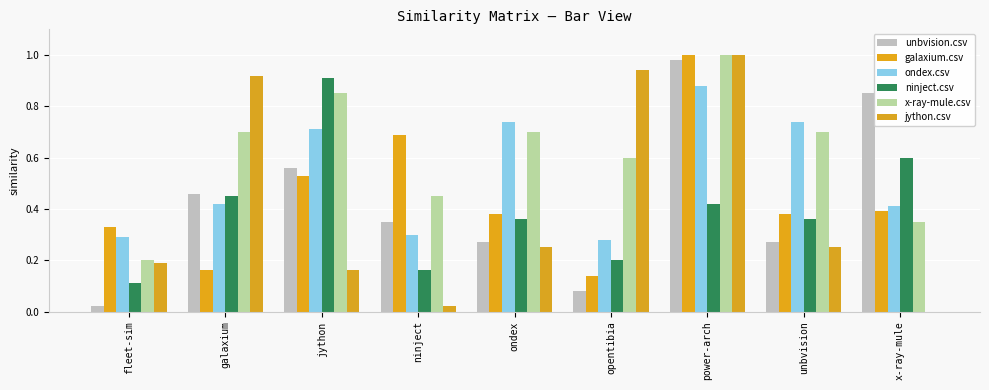

What is the label of the 9th bar from the right?

fleet-sim